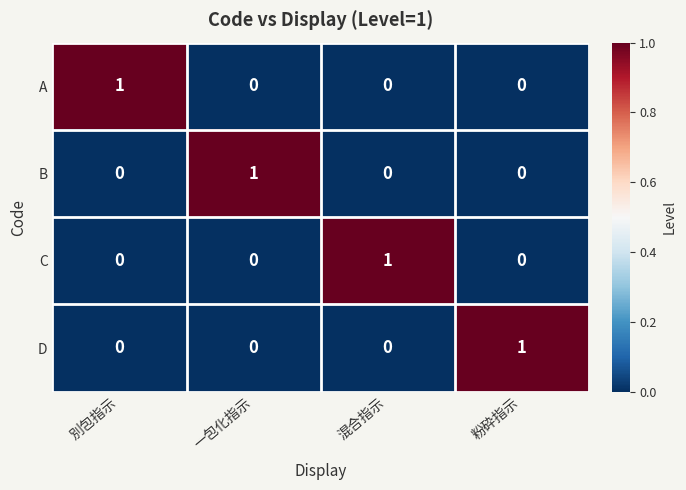

Which category has the highest value in the B series?

一包化指示